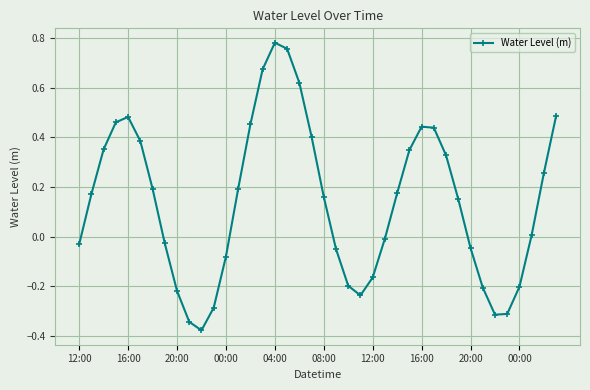

How many series are shown in this chart?

1